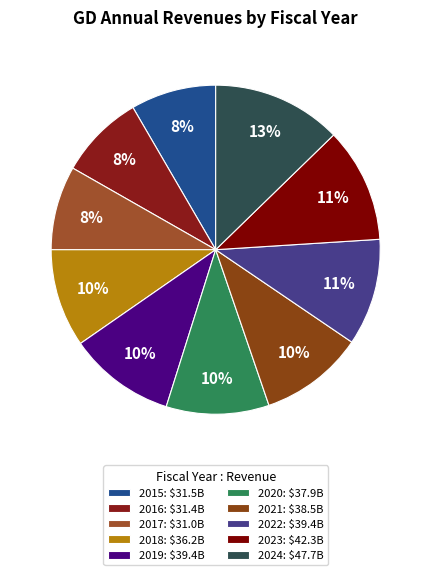

Is there a majority slice in this chart?

No